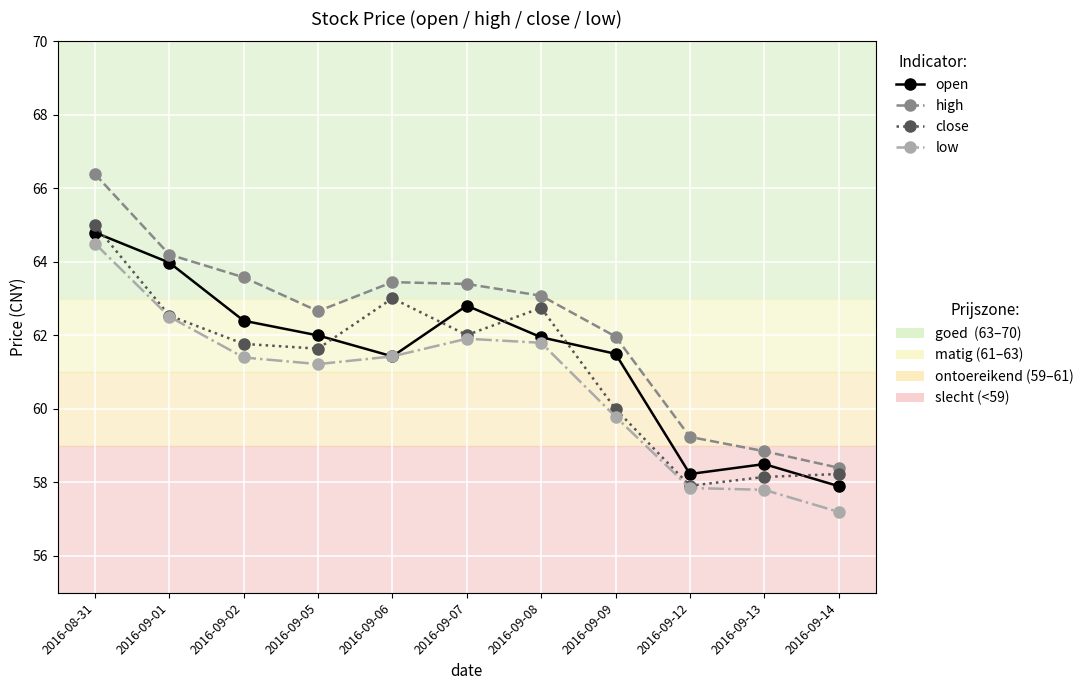

Count the number of categories in the chart.

11